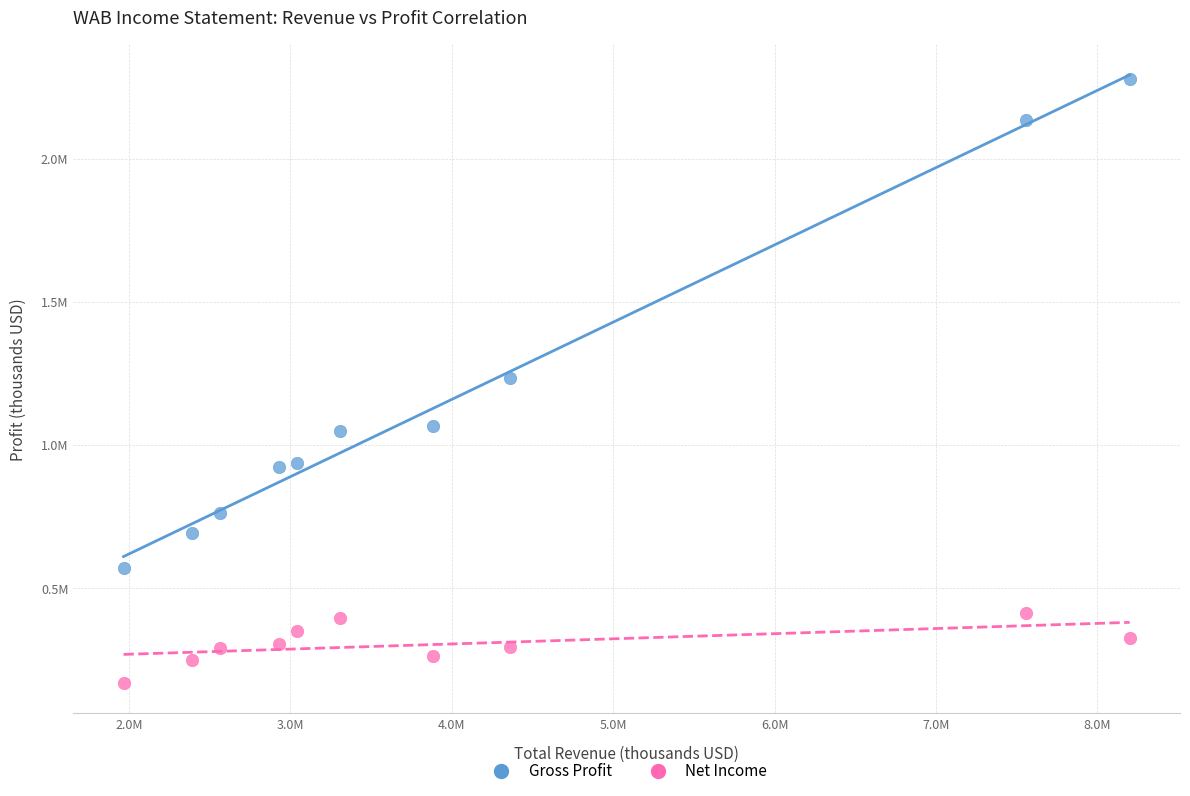

What are all the series names shown in the legend?

Gross Profit, Net Income